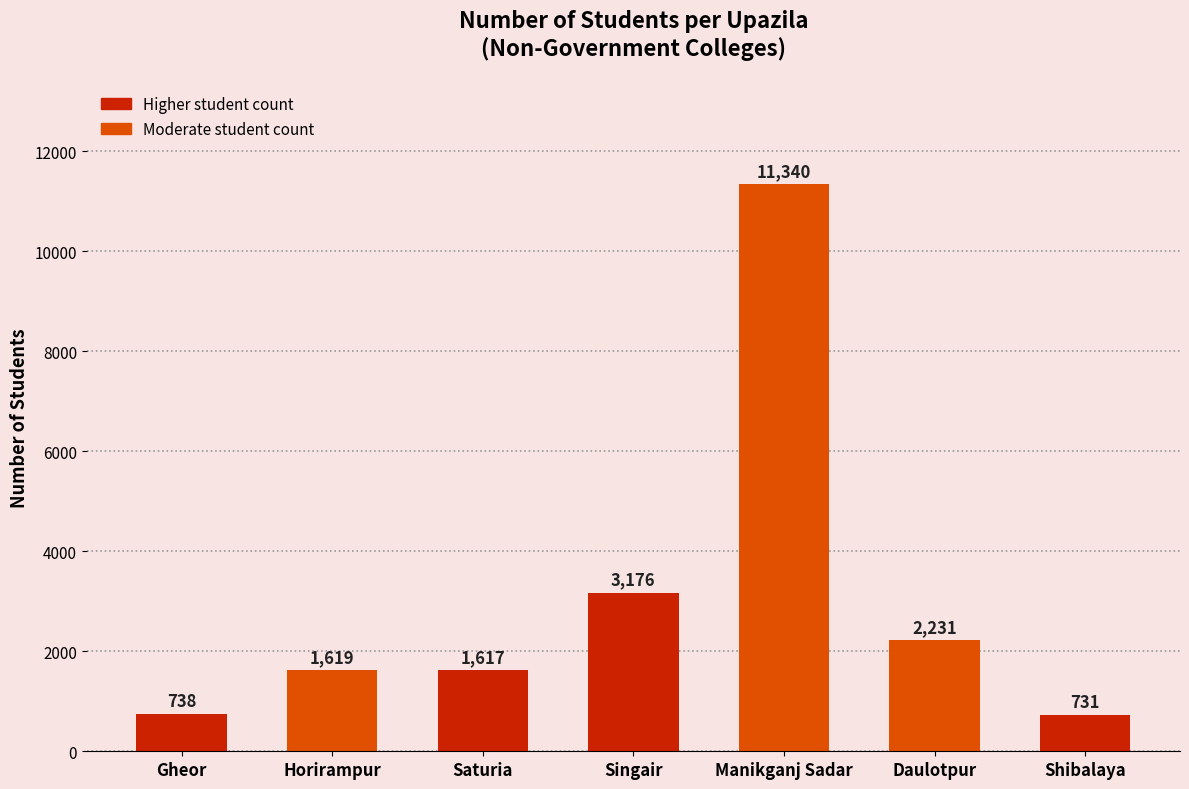

True or false: the data shows 738 at Gheor.

True